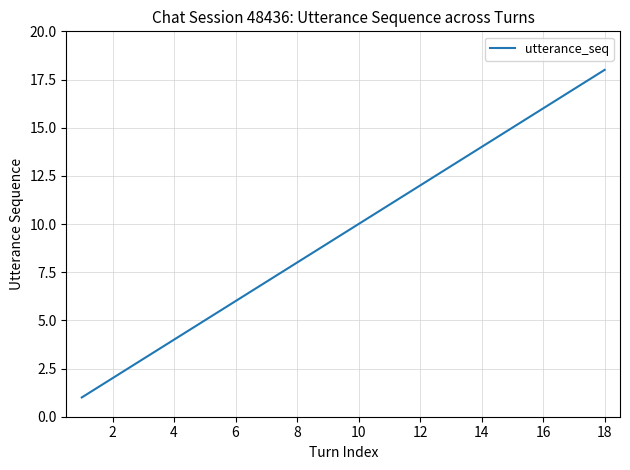

What is the difference between the maximum and minimum values?

17